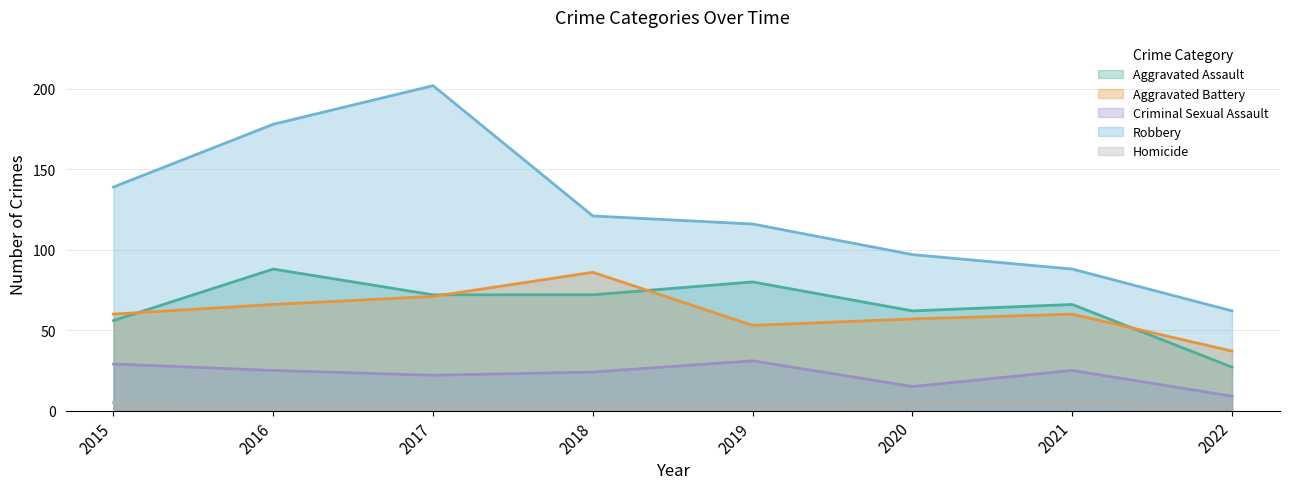

At which category does Robbery reach its first local peak?

2017